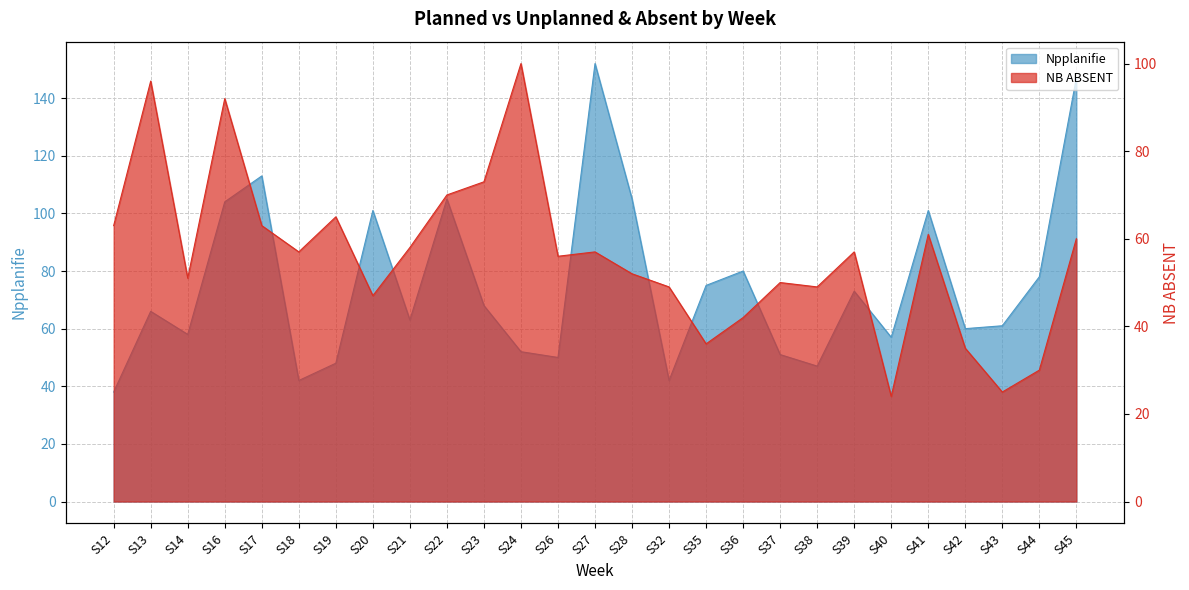

What is the maximum value for NB ABSENT?

100